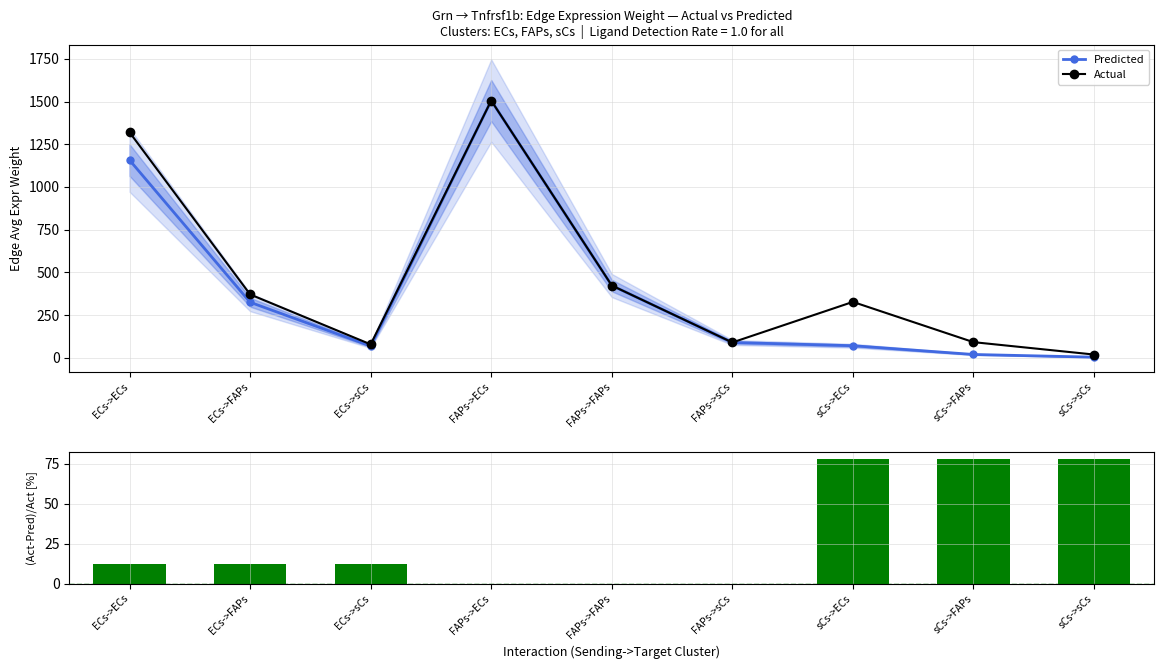

What is the label of the 4th bar from the right?

FAPs->sCs